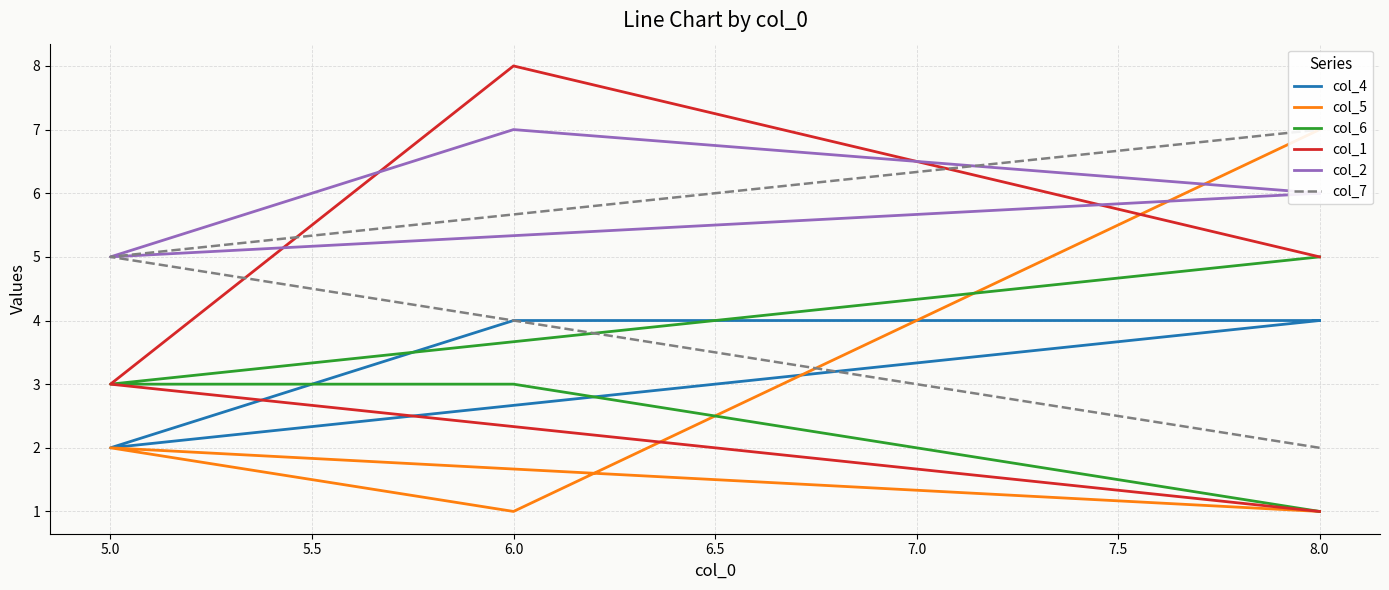

What is the difference between the maximum and second lowest values in the col_5 series?

6